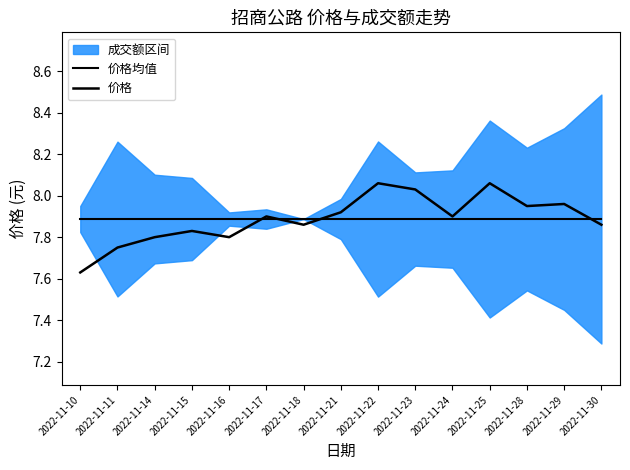

True or false: 价格 has more than 0 interior local peaks.

True